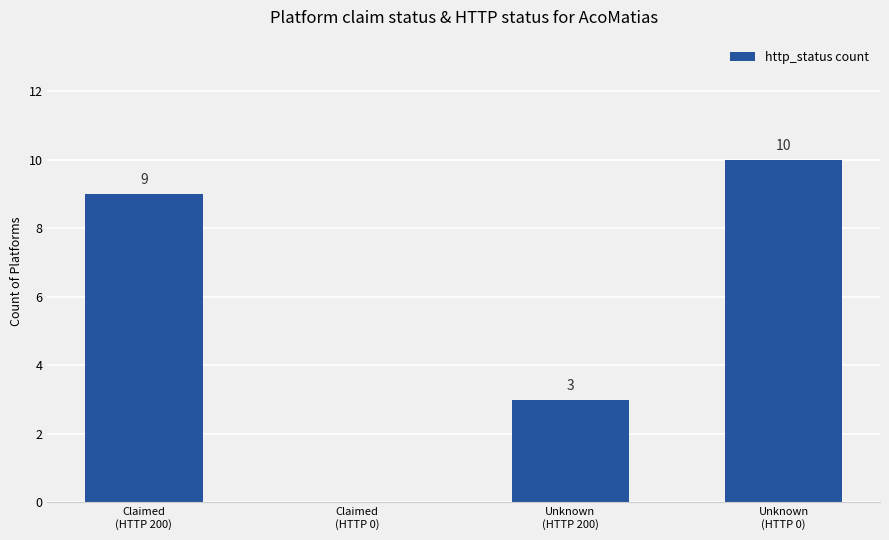

What is the sum of all values?

22